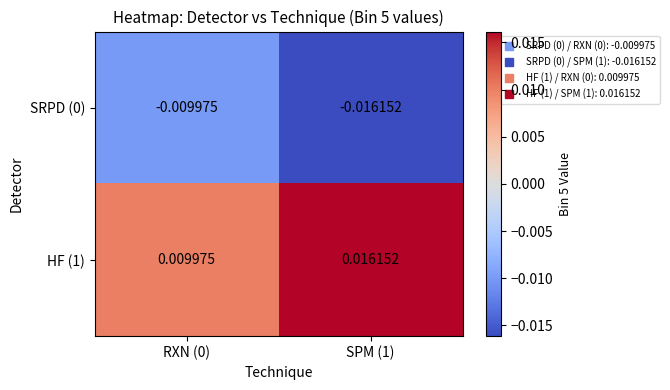

Is the value of SRPD (0) at RXN (0) greater than the value of HF (1) at SPM (1)?

No